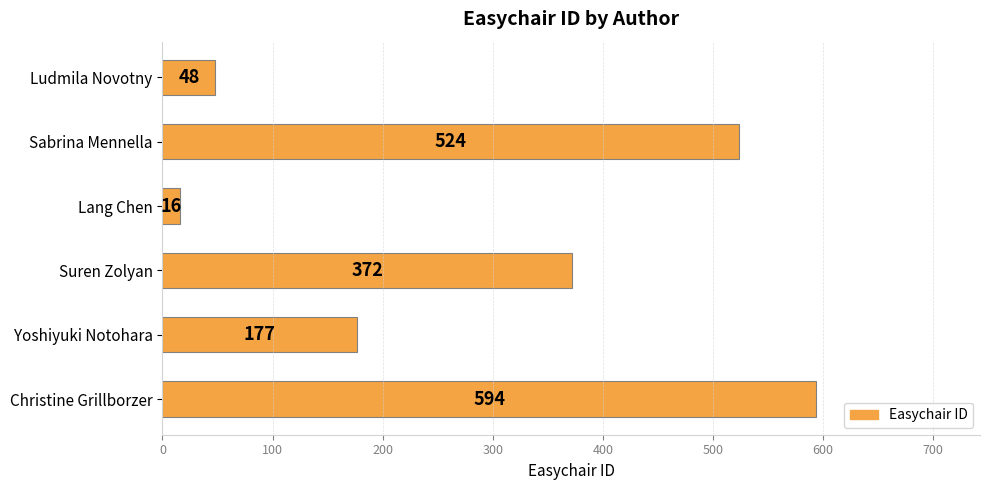

How many distinct data groups are displayed?

1